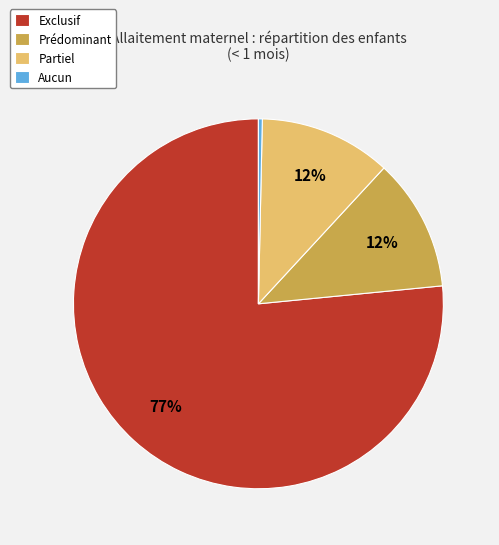

Combined, do Partiel and Prédominant account for over 50%?

No